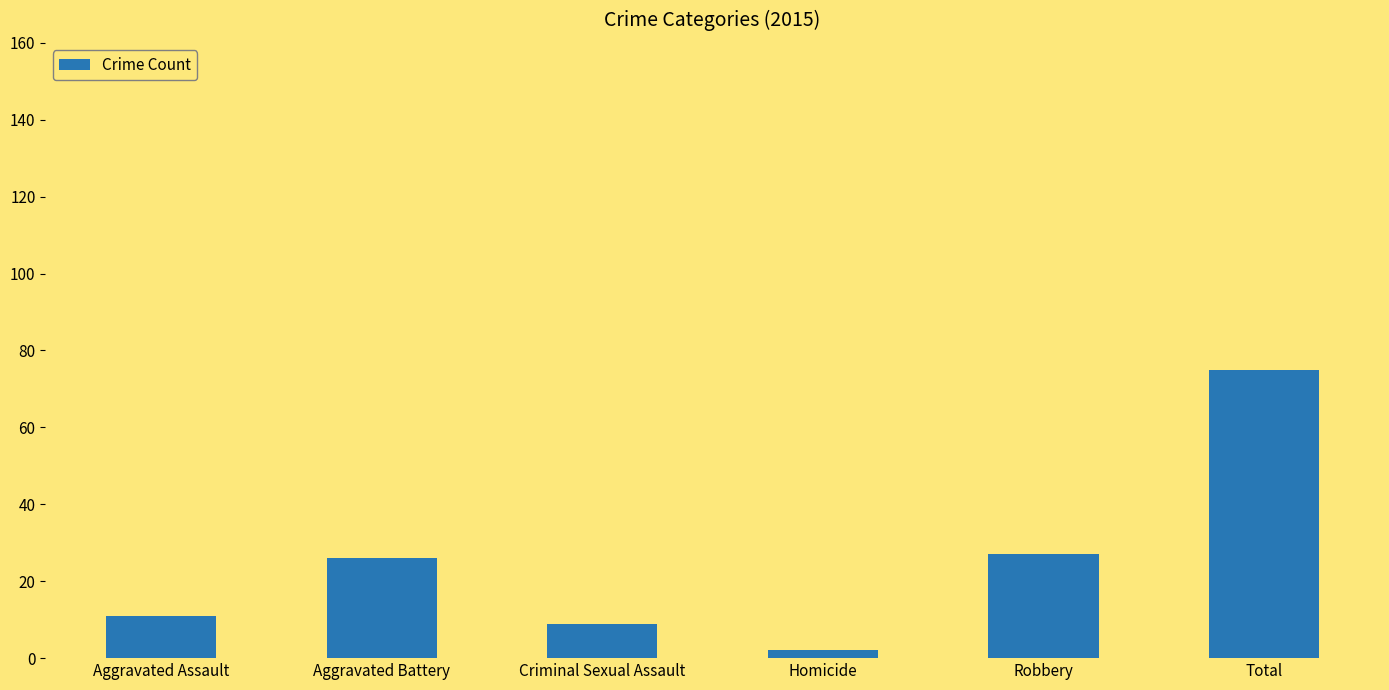

Does the chart contain any negative values?

No